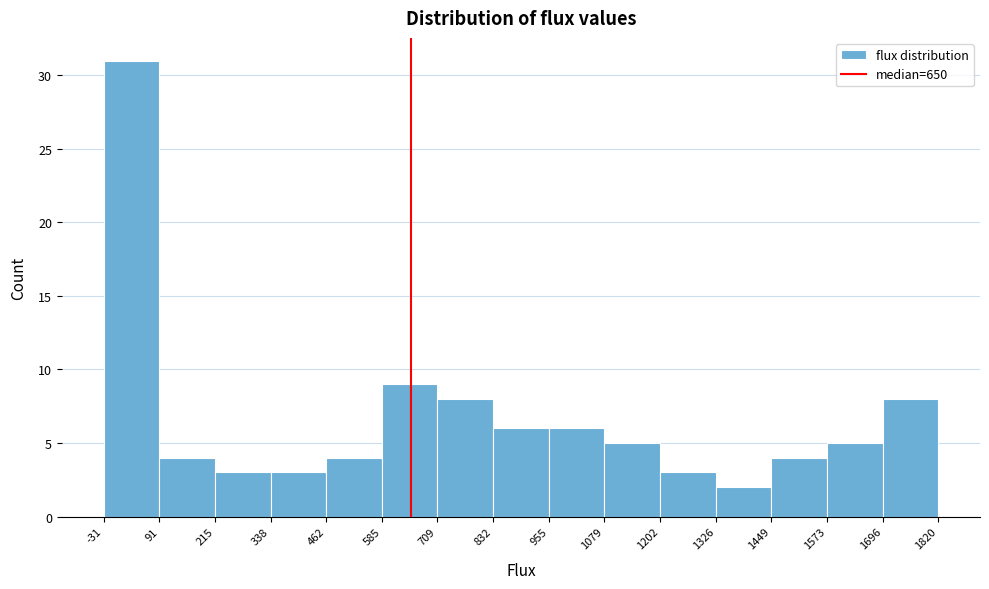

Reading left to right, transcribe this chart: for each bar, give the range it covers on the x-axis and its height. The values are not printed on the chart, so give them approximately, as read against the axis.

-31 to 91: 31
91 to 215: 4
215 to 338: 3
338 to 462: 3
462 to 585: 4
585 to 709: 9
709 to 832: 8
832 to 955: 6
955 to 1079: 6
1079 to 1202: 5
1202 to 1326: 3
1326 to 1449: 2
1449 to 1573: 4
1573 to 1696: 5
1696 to 1820: 8